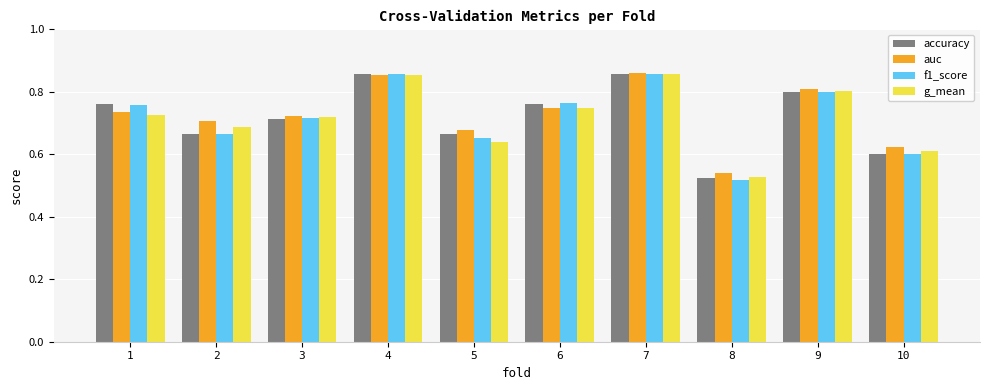

At how many categories does at least one series exceed 0?

10